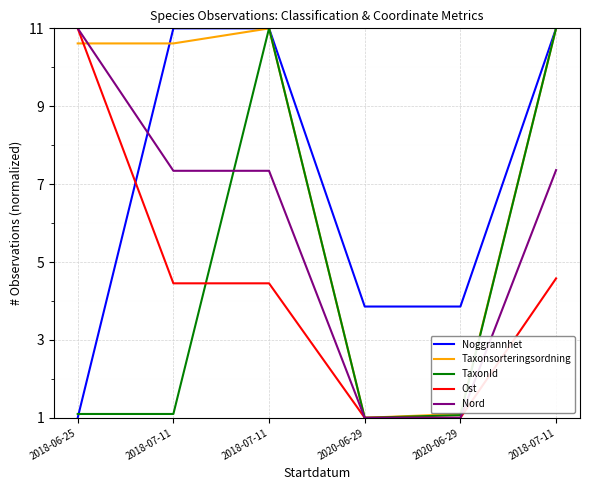

Between which two adjacent categories do Noggrannhet and Taxonsorteringsordning first intersect?

2018-06-25 and 2018-07-11